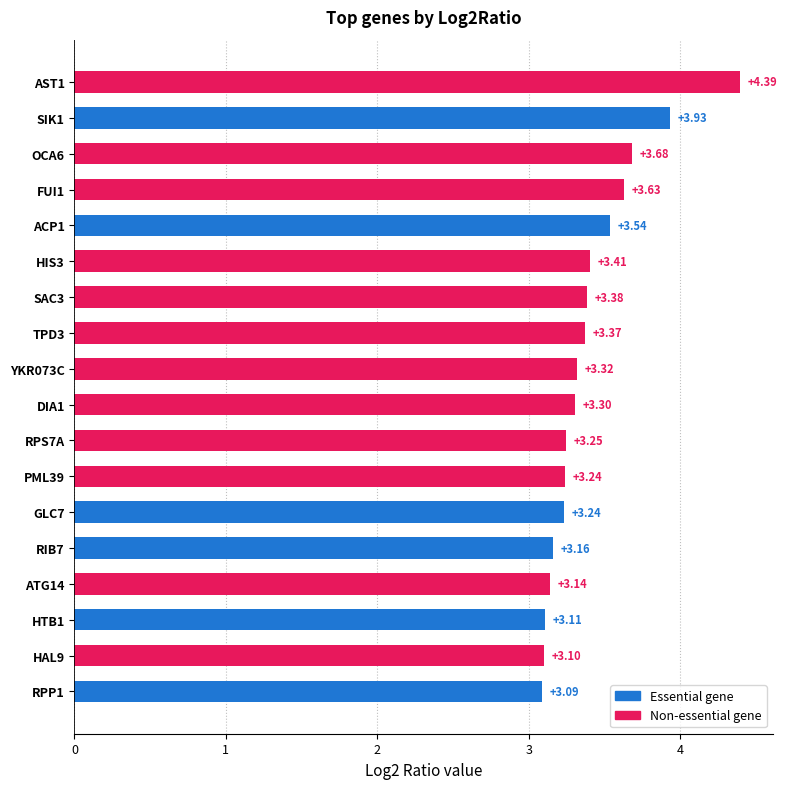

How many bars are there in total?

18